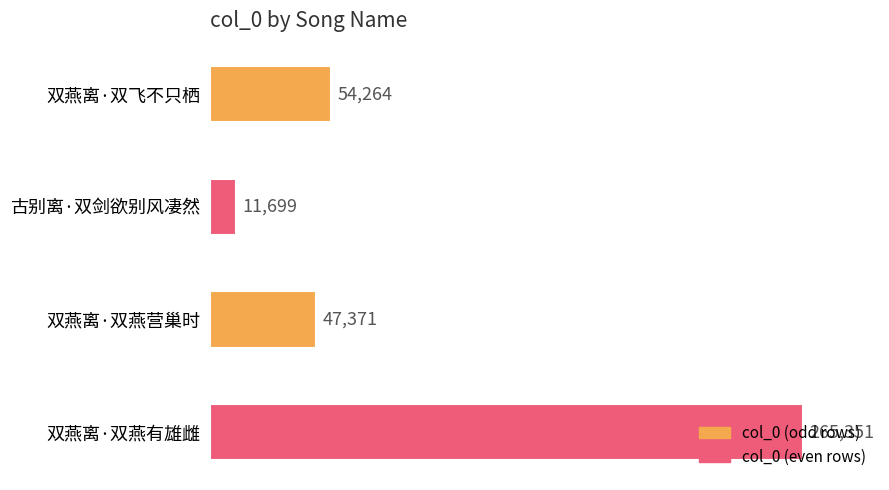

Rank the categories by value from highest to lowest.

双燕离·双燕有雄雌, 双燕离·双飞不只栖, 双燕离·双燕营巢时, 古别离·双剑欲别风凄然